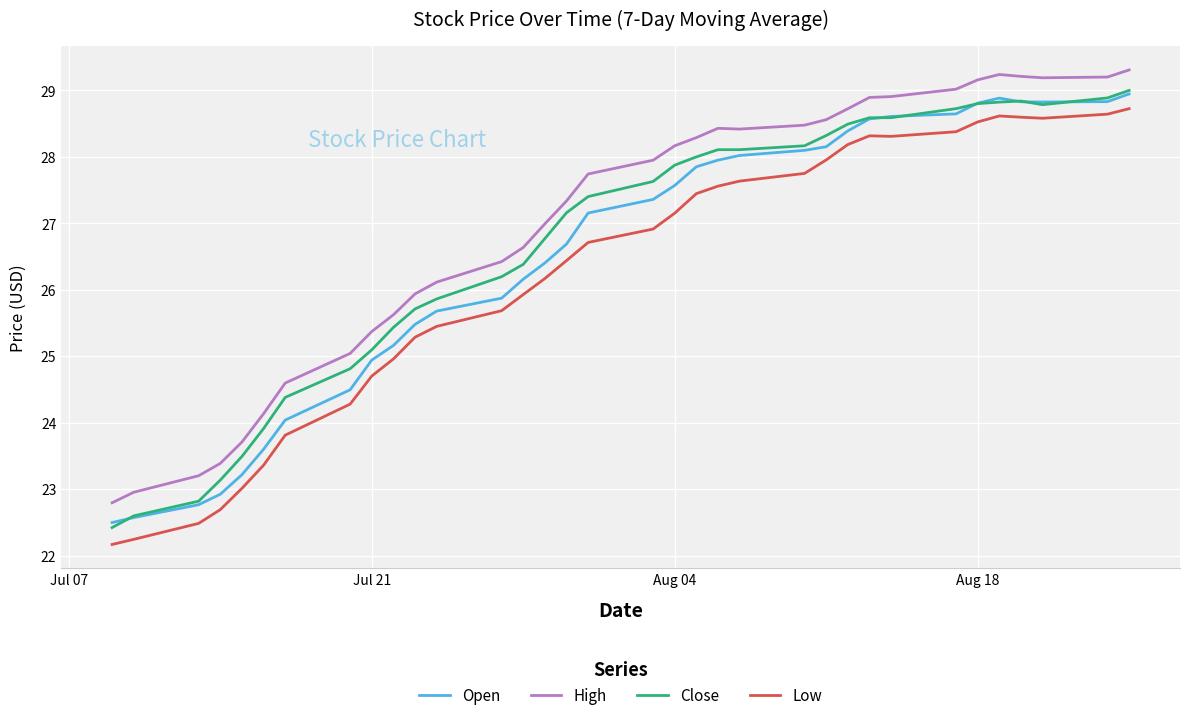

True or false: Close and High intersect in this chart.

False